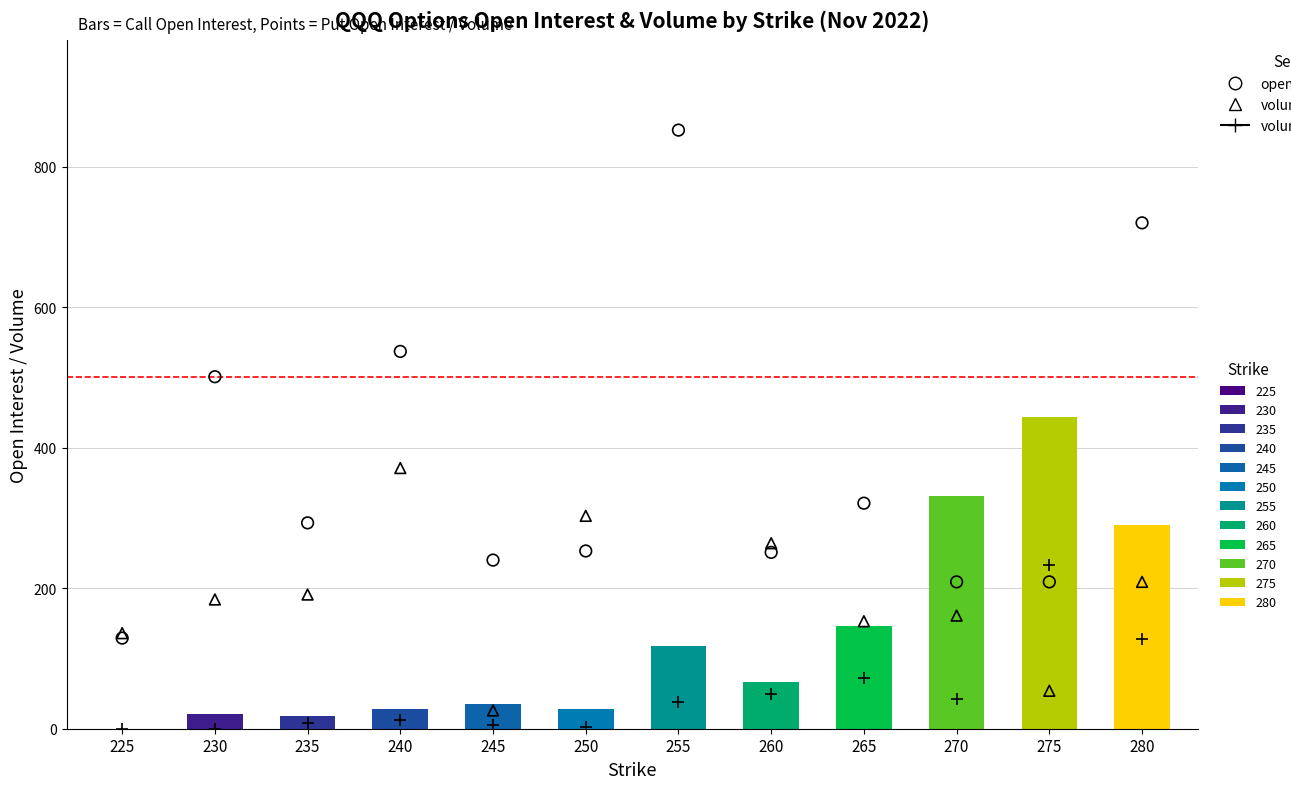

What is the total value across all series at 250?

587